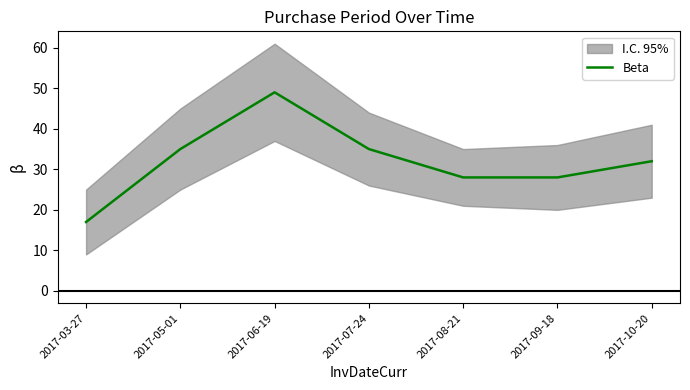

List the labels in order of value, smallest first.

2017-03-27, 2017-08-21, 2017-09-18, 2017-10-20, 2017-05-01, 2017-07-24, 2017-06-19